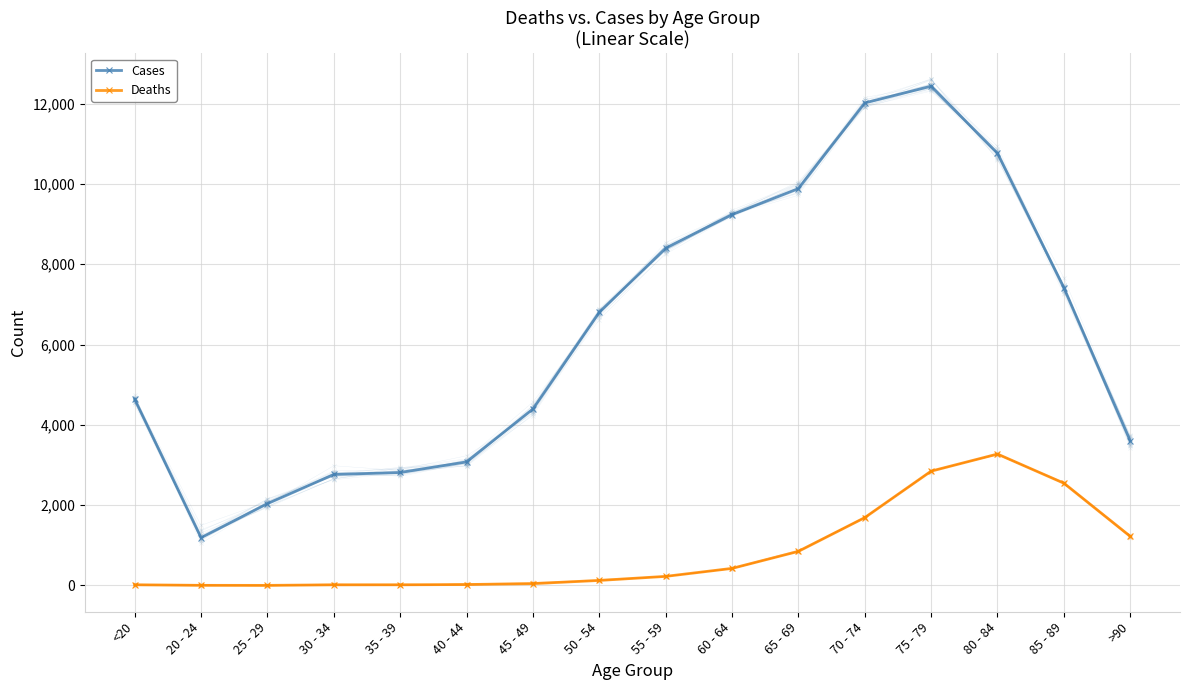

What position from the left is 30 - 34?

4